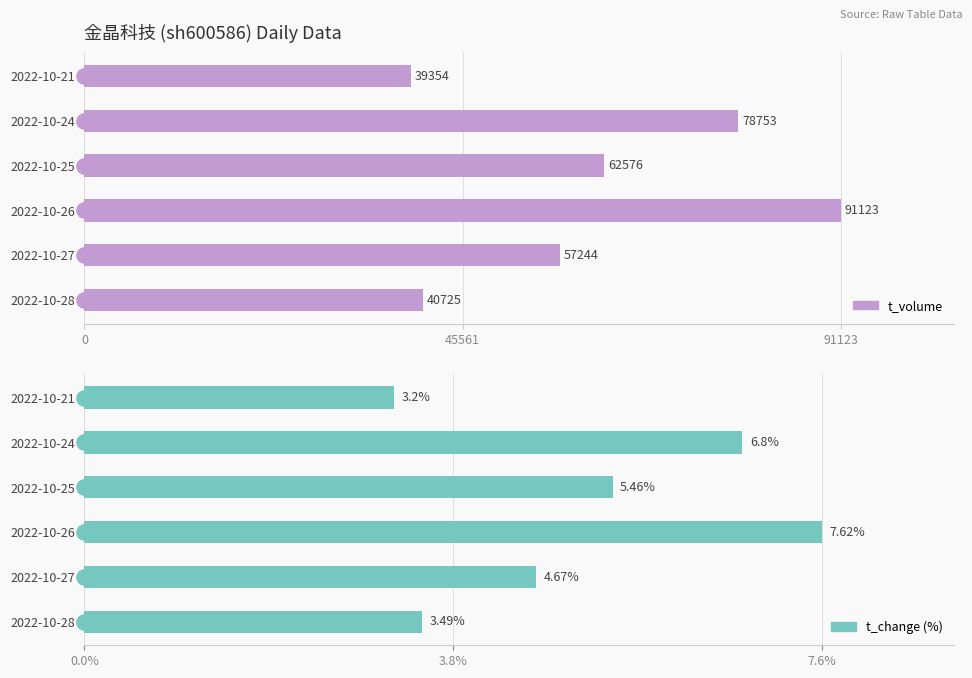

Which series has the largest total across all categories?

t_volume